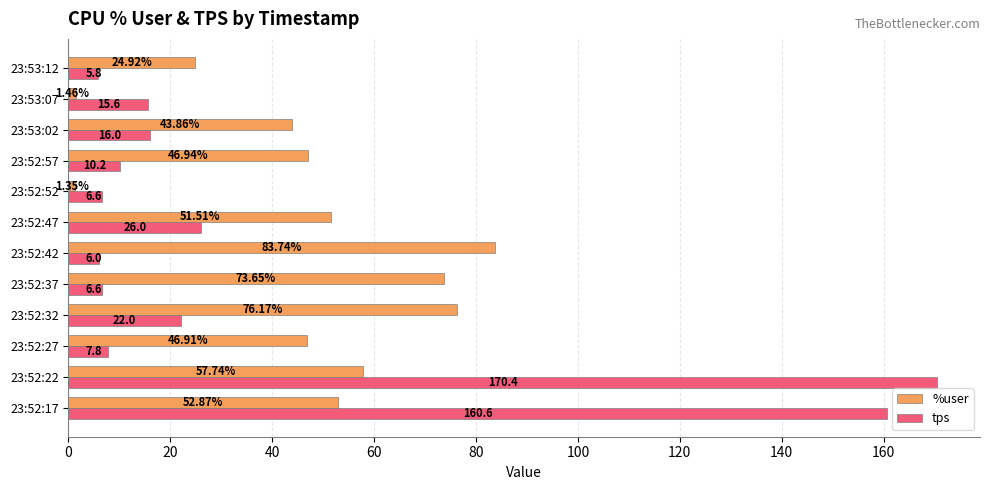

Which series has the largest range (max minus min)?

tps